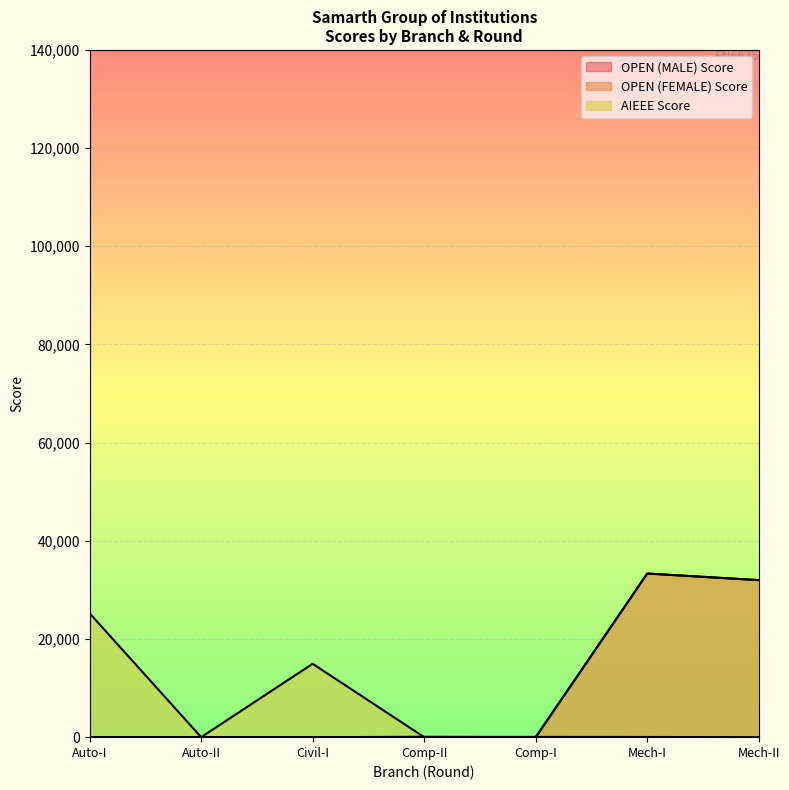

True or false: OPEN (MALE) Score and OPEN (FEMALE) Score cross at least once.

True